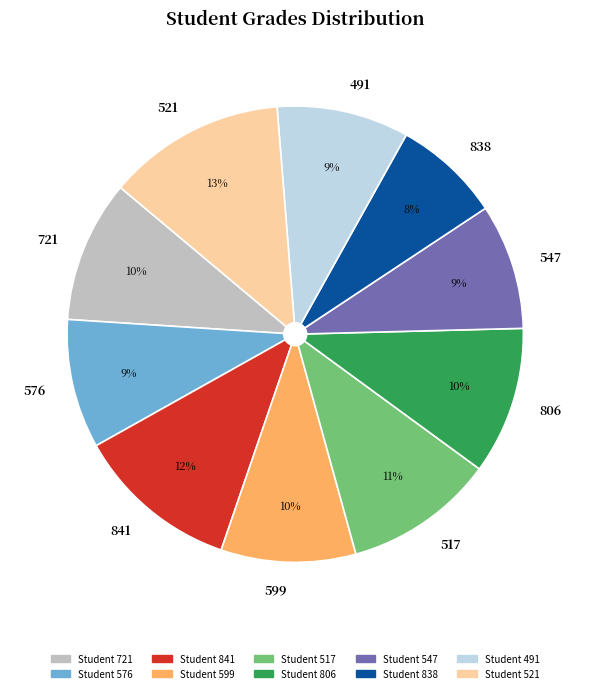

Is it true that 838 is 22% of the pie?

False